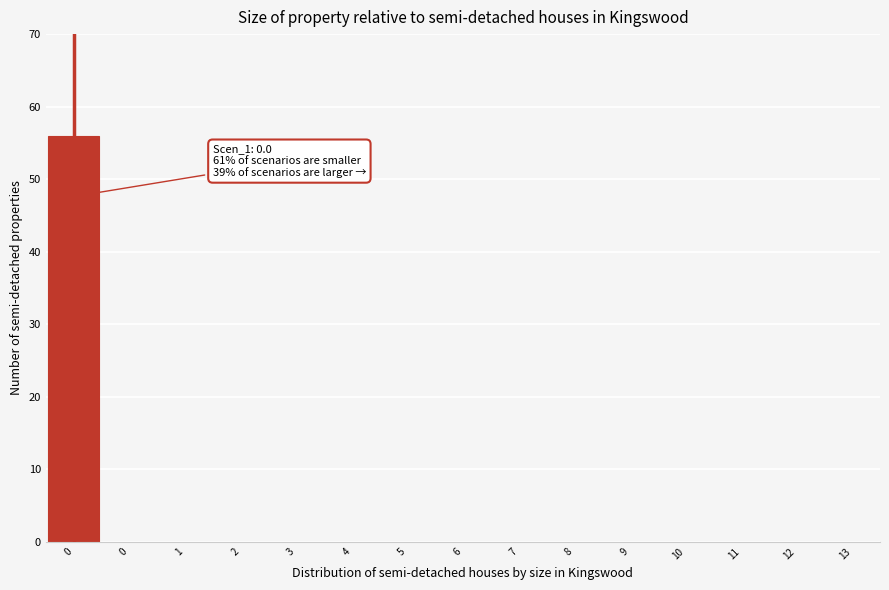

How many series are shown in this chart?

1